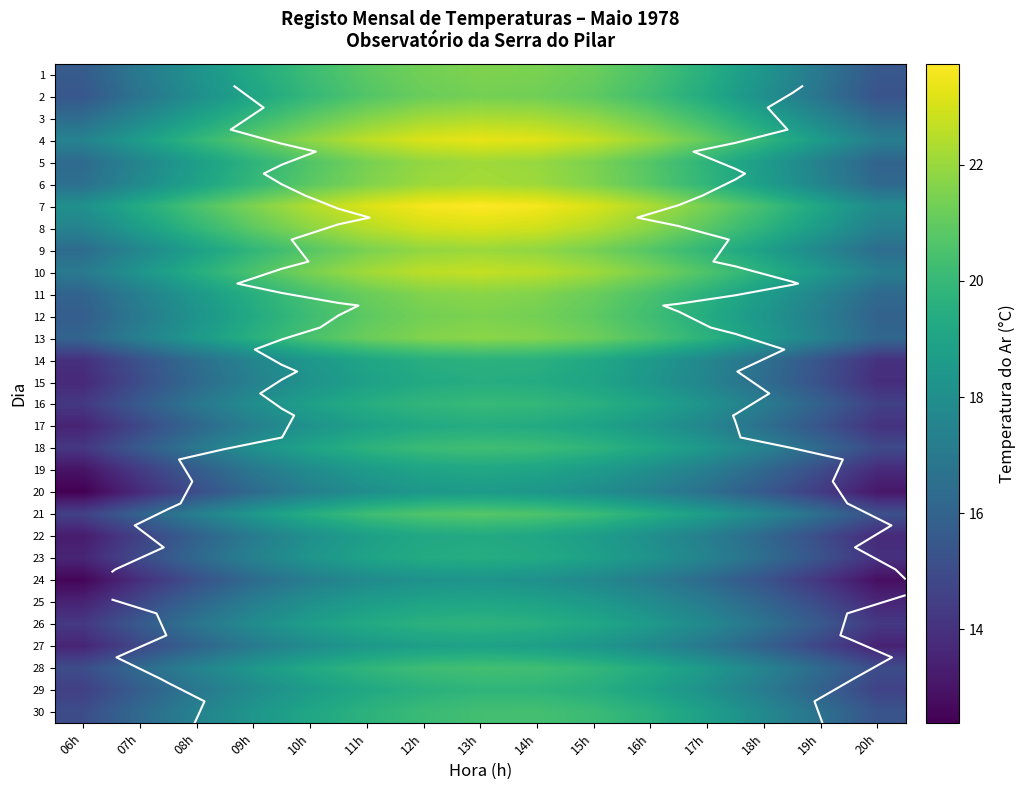

How many data points does each series have?

15